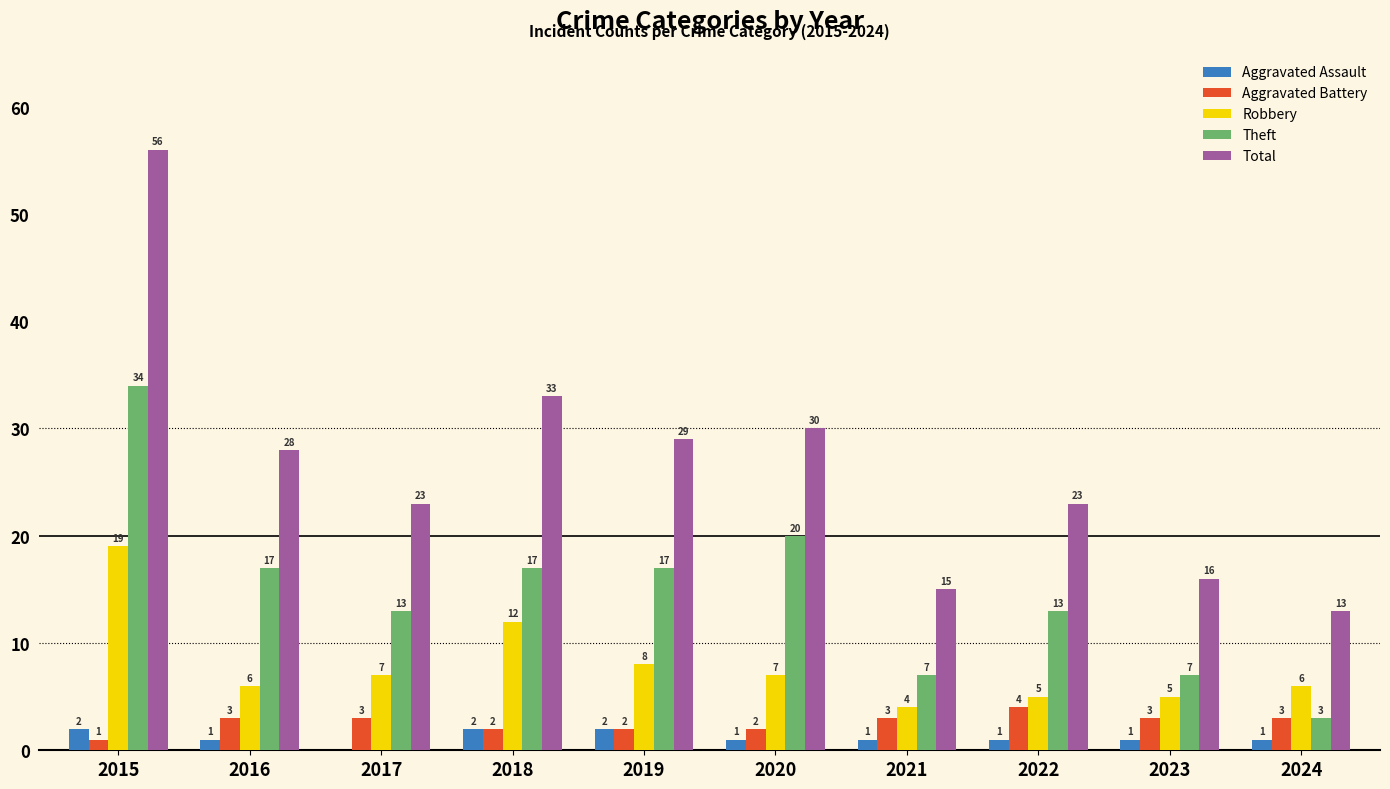

What is the sum of all Theft values?

148